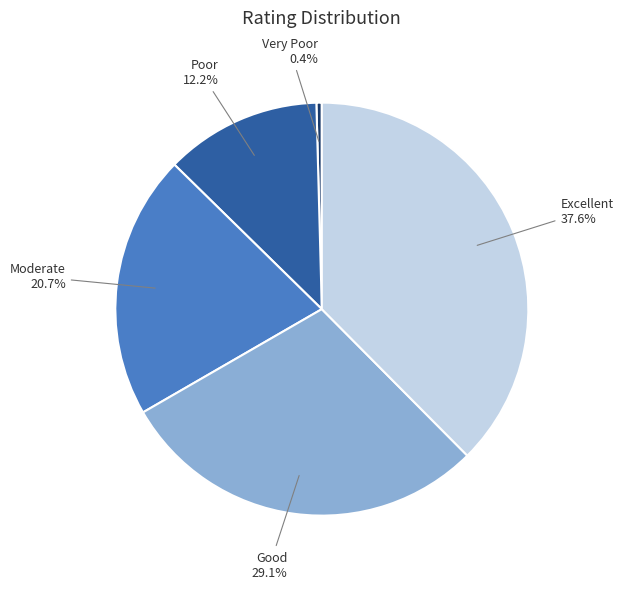

Is Good the majority of the pie?

No